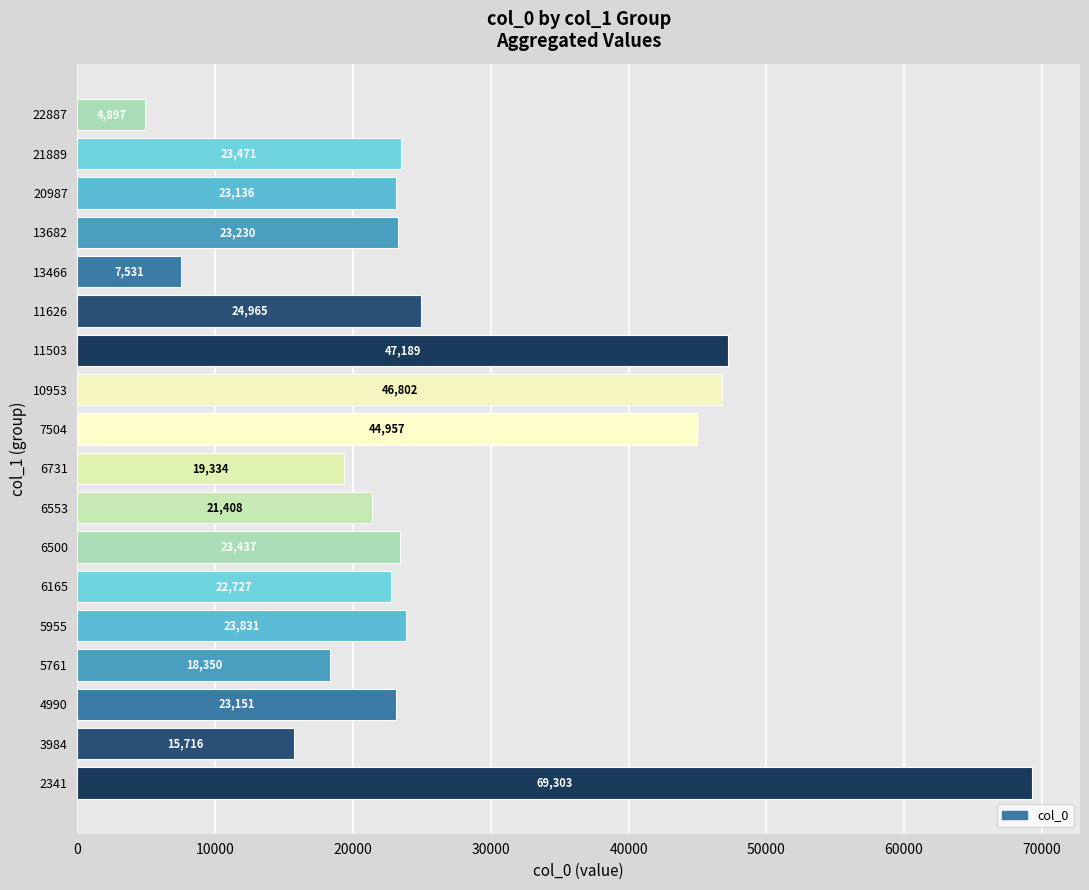

What is the average value?

26858